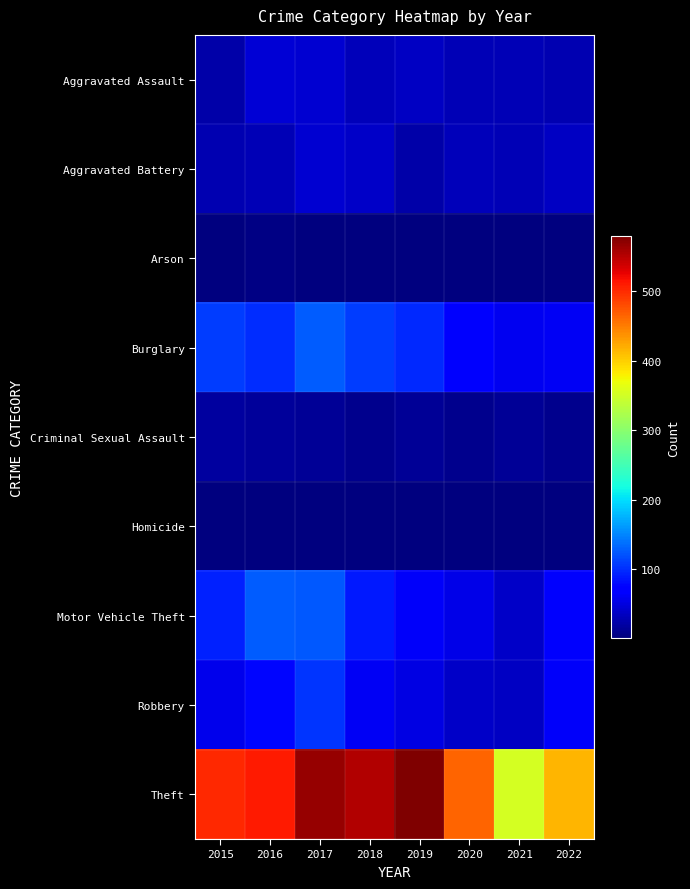

Which series has the largest range (max minus min)?

Theft